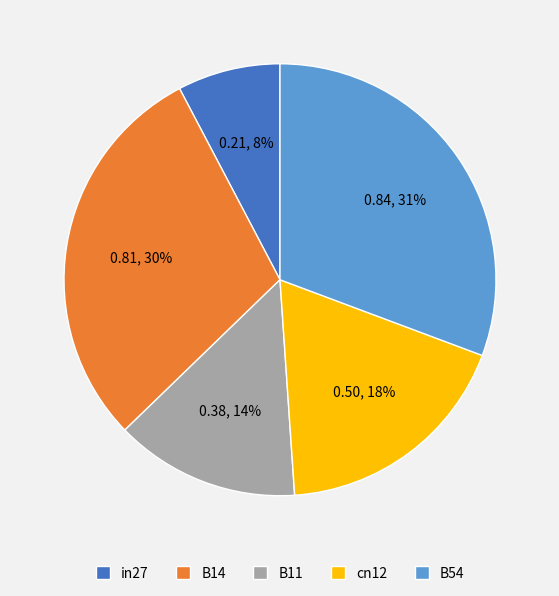

Which slice is the smallest?

in27